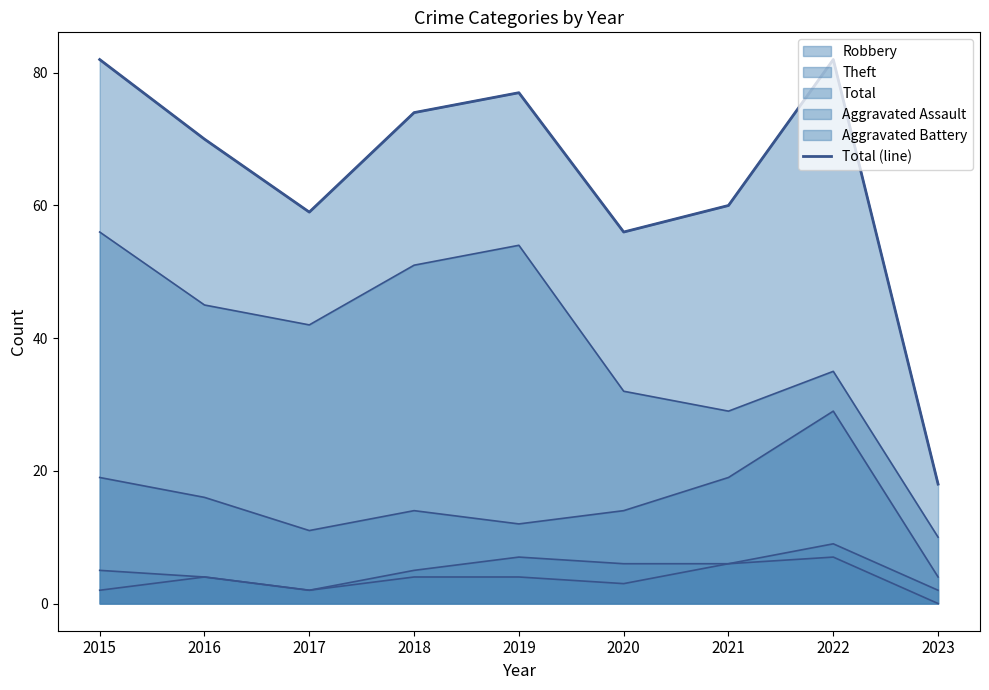

Which category has the highest value across all series?

2015